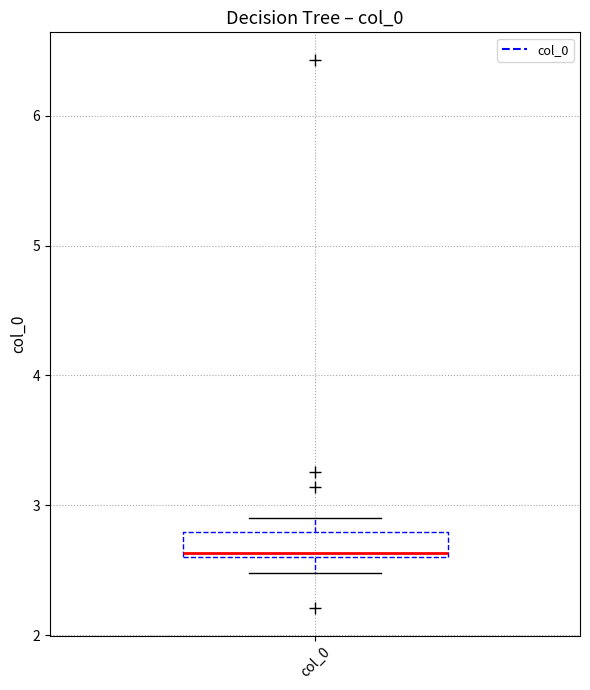

Where is the lower edge of the box for col_0 on the y-axis? The values are not printed on the chart, so give them approximately, as read against the axis.

2.6